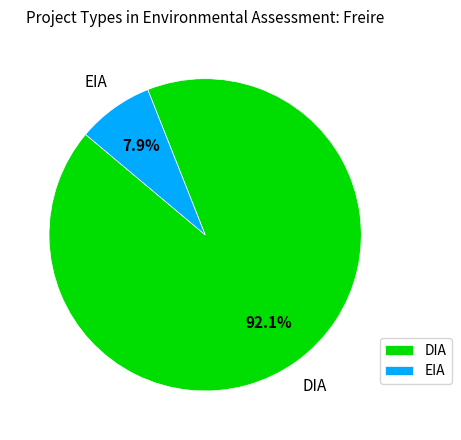

Which slice is the smallest?

EIA